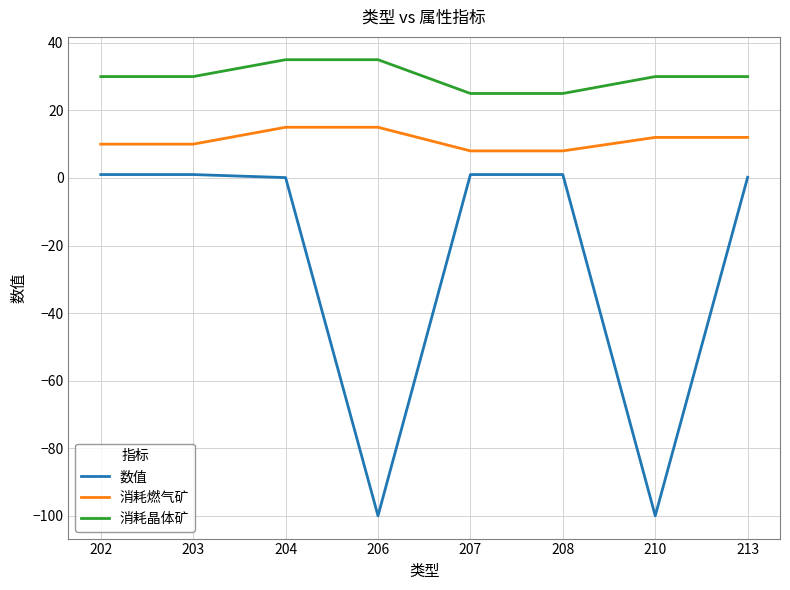

What is the maximum value shown in the chart?

35.0